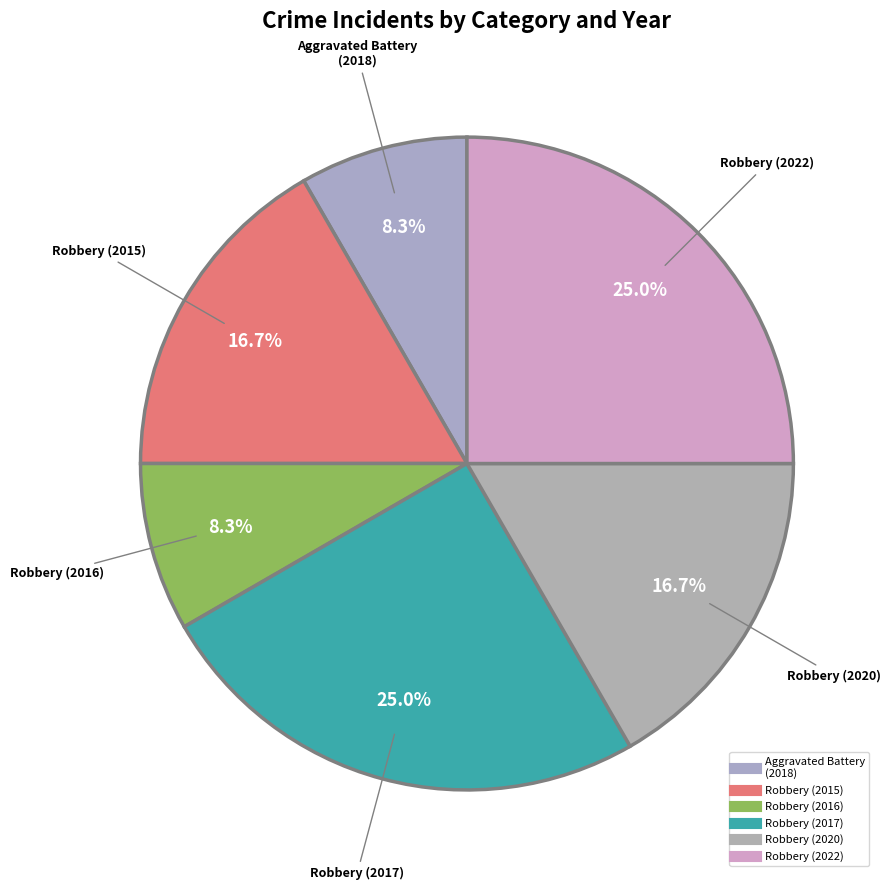

How many slices are in this pie chart?

6